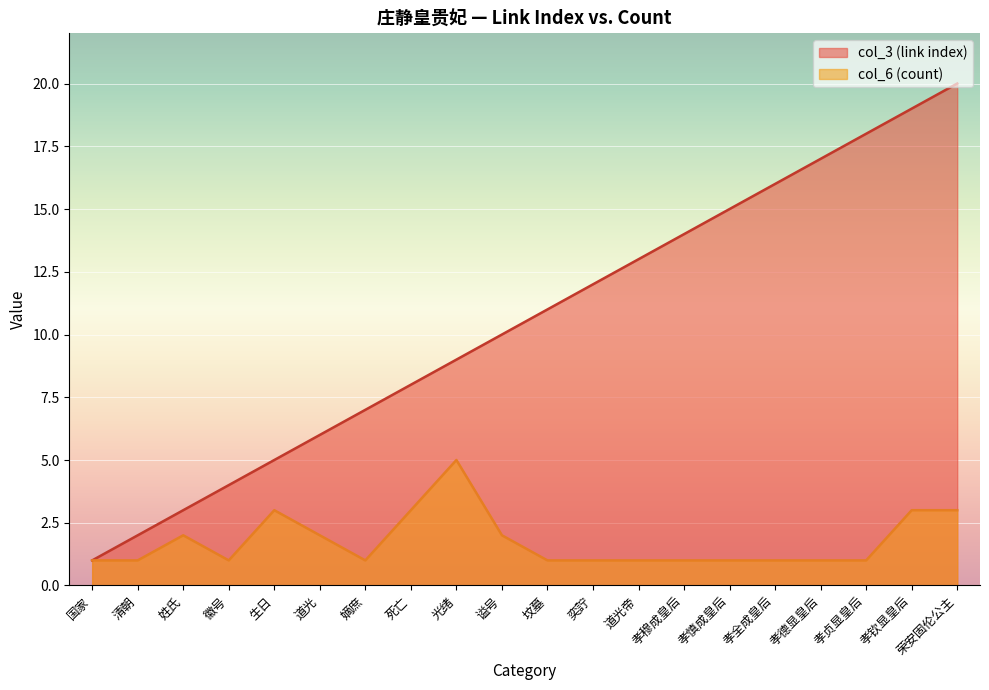

How many lines are shown in the chart?

2